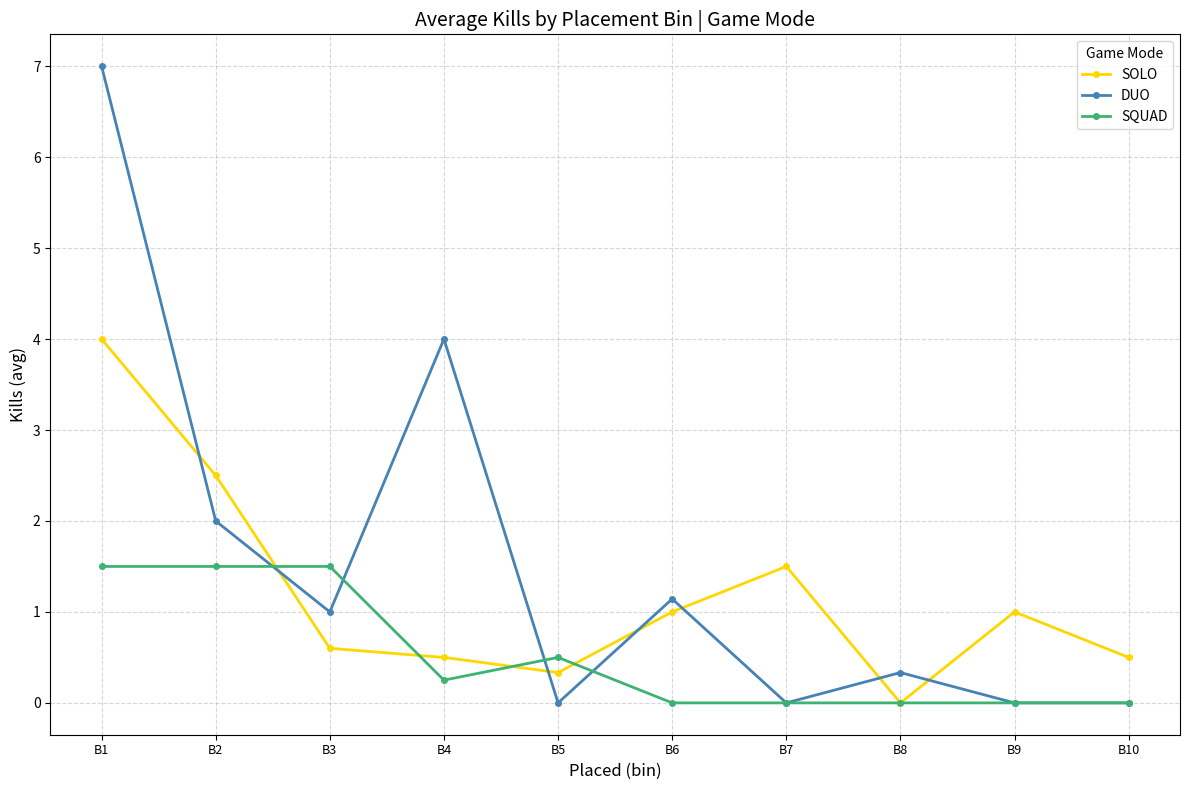

Where is the first local maximum for DUO?

B4